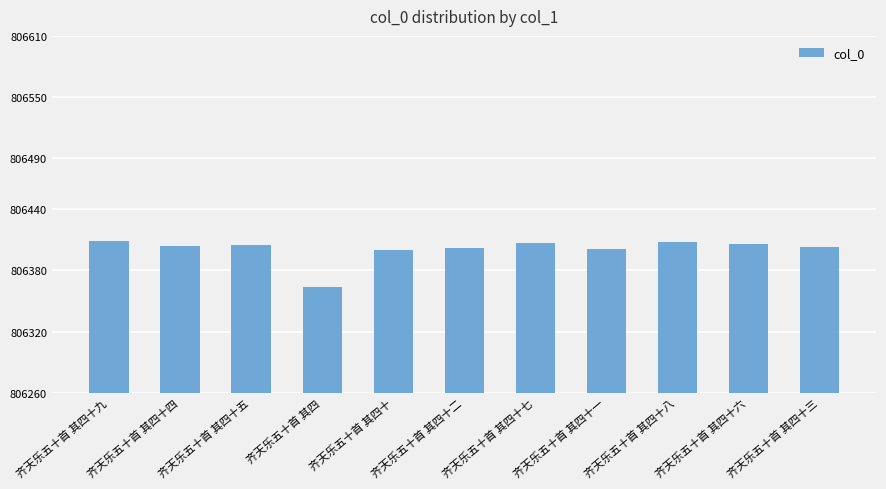

What is the label of the 8th bar from the left?

齐天乐五十首 其四十一